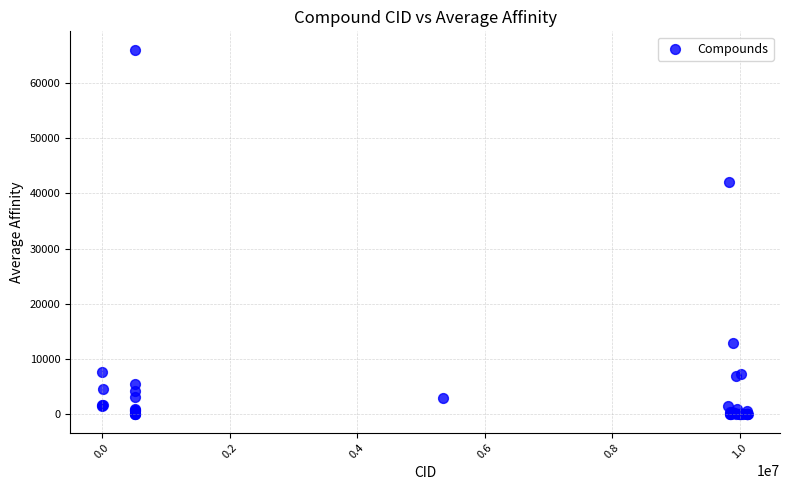

What Y value in the scatter plot is closest to 33001?

42000.0